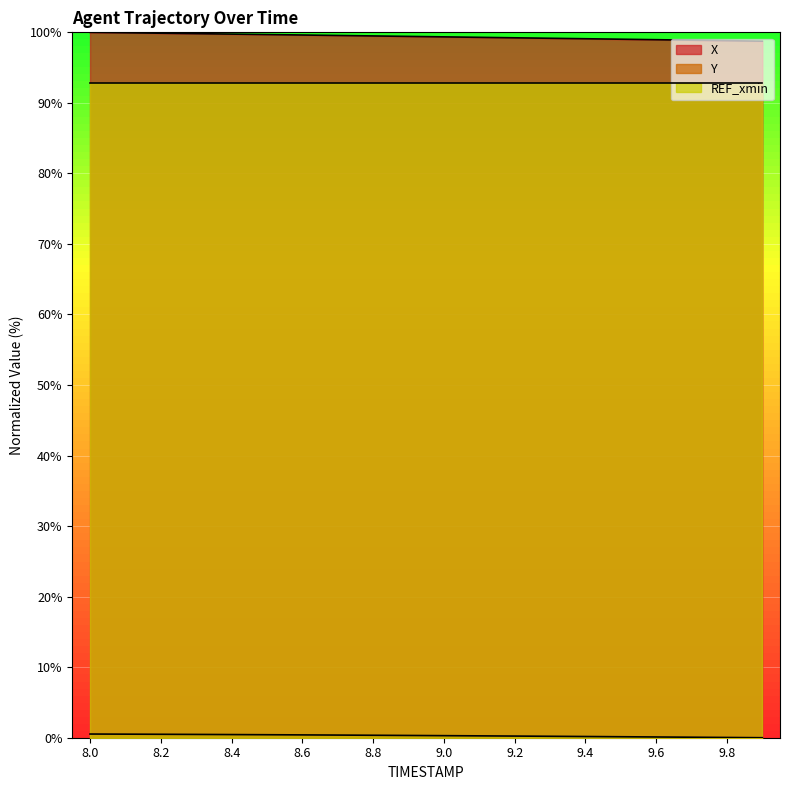

True or false: X has more than 0 points higher than both neighbors.

False